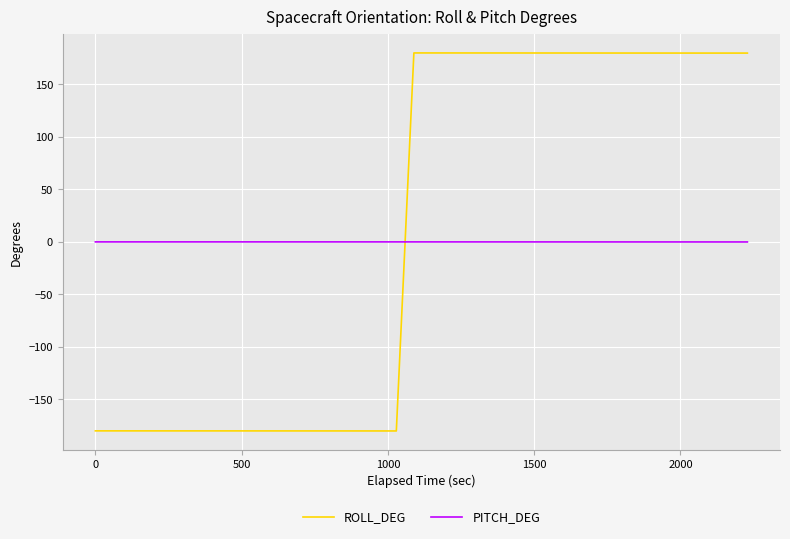

Which series has the largest range (max minus min)?

ROLL_DEG